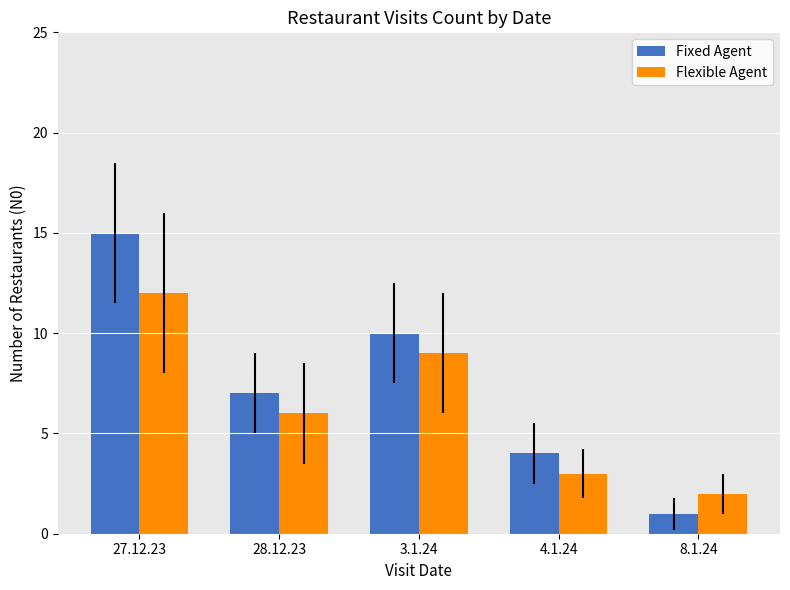

At which label does Flexible Agent first exceed 6?

27.12.23